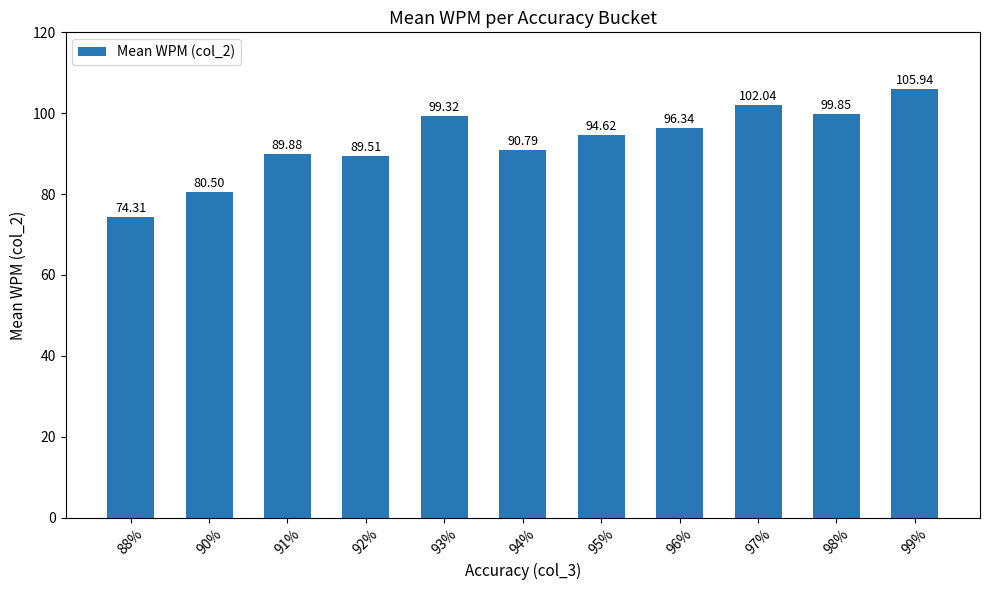

List the labels in order of value, largest first.

99%, 97%, 98%, 93%, 96%, 95%, 94%, 91%, 92%, 90%, 88%